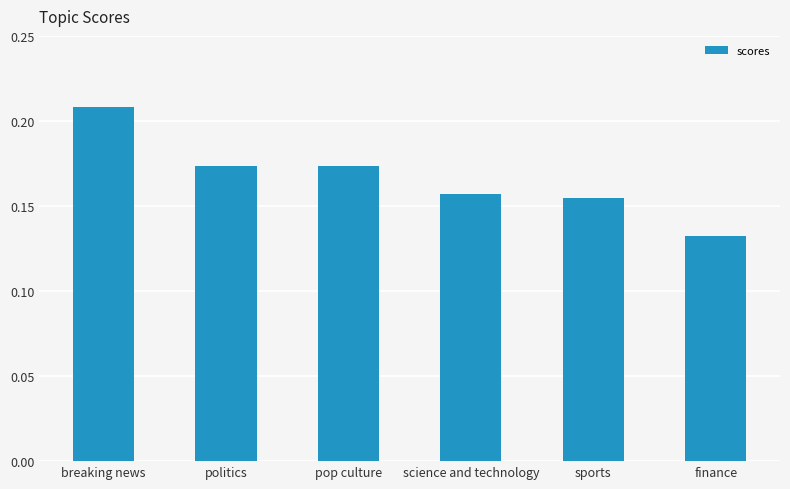

What is the label of the 3rd bar from the left?

pop culture